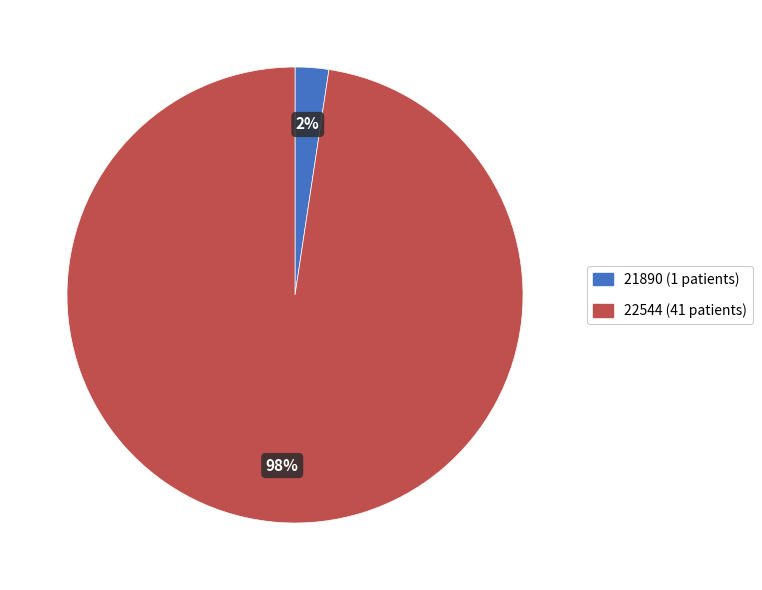

To the nearest percent, what is the combined percentage of 21890 and 22544?

100%